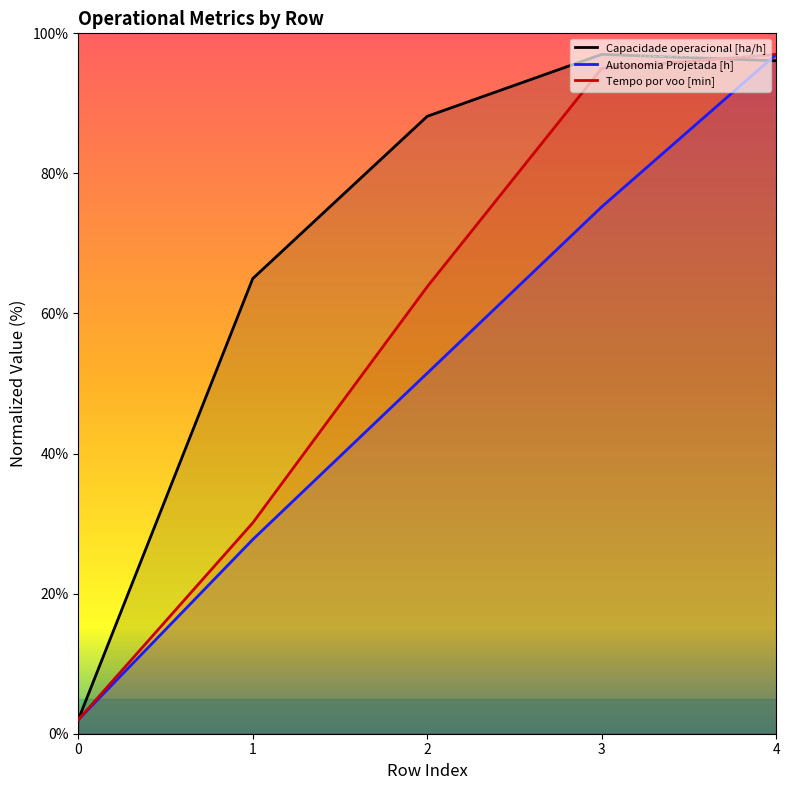

What are all the series names shown in the legend?

Capacidade operacional [ha/h], Autonomia Projetada [h], Tempo por voo [min]